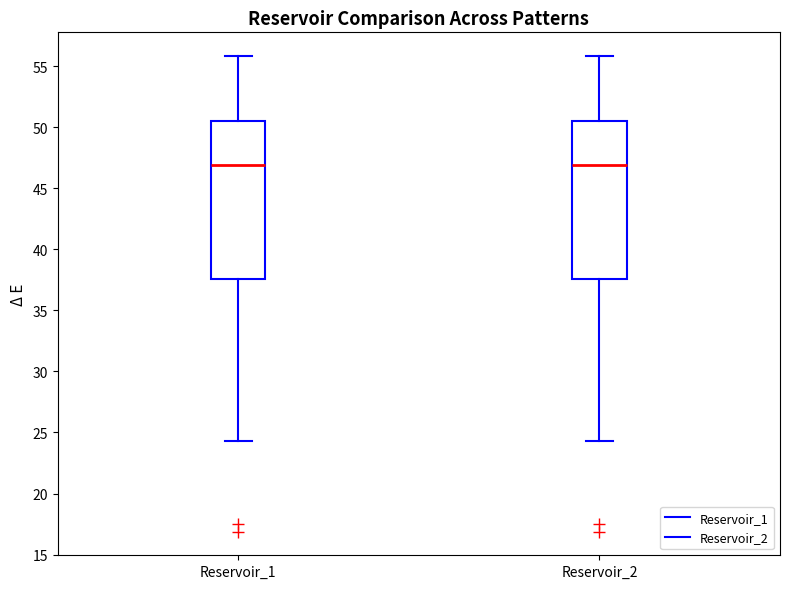

Reading left to right, transcribe this box plot: for each box, give where its median line is, the range the box spans, and where its two whiskers end, as read against the y-axis. The values are not printed on the chart, so give them approximately, as read against the axis.

Reservoir_1: median 47.0, box 37.5 to 50.5, whiskers 24.5 to 56.0
Reservoir_2: median 47.0, box 37.5 to 50.5, whiskers 24.5 to 56.0